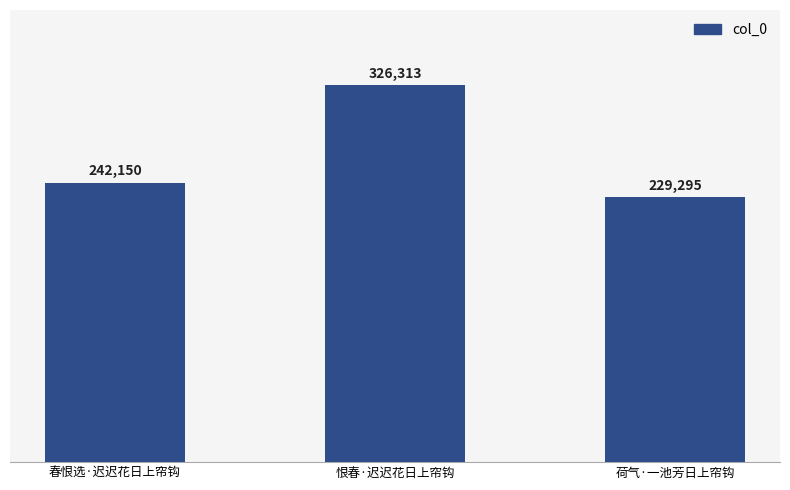

At which category does the chart reach its peak across all series?

恨春·迟迟花日上帘钩